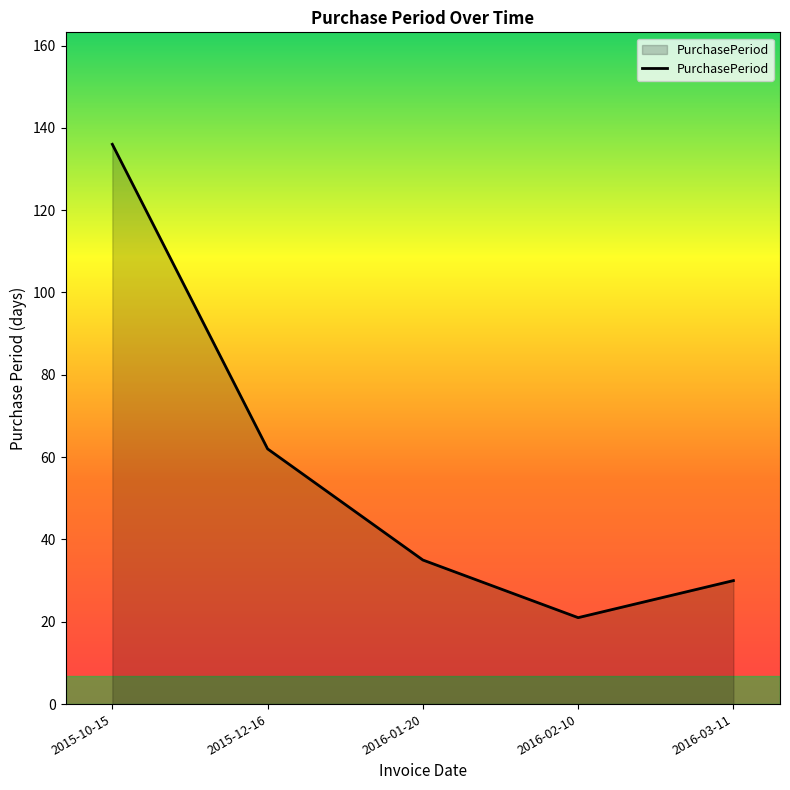

Reading left to right, transcribe all the data shown in this chart.

2015-10-15=136	2015-12-16=62	2016-01-20=35	2016-02-10=21	2016-03-11=30